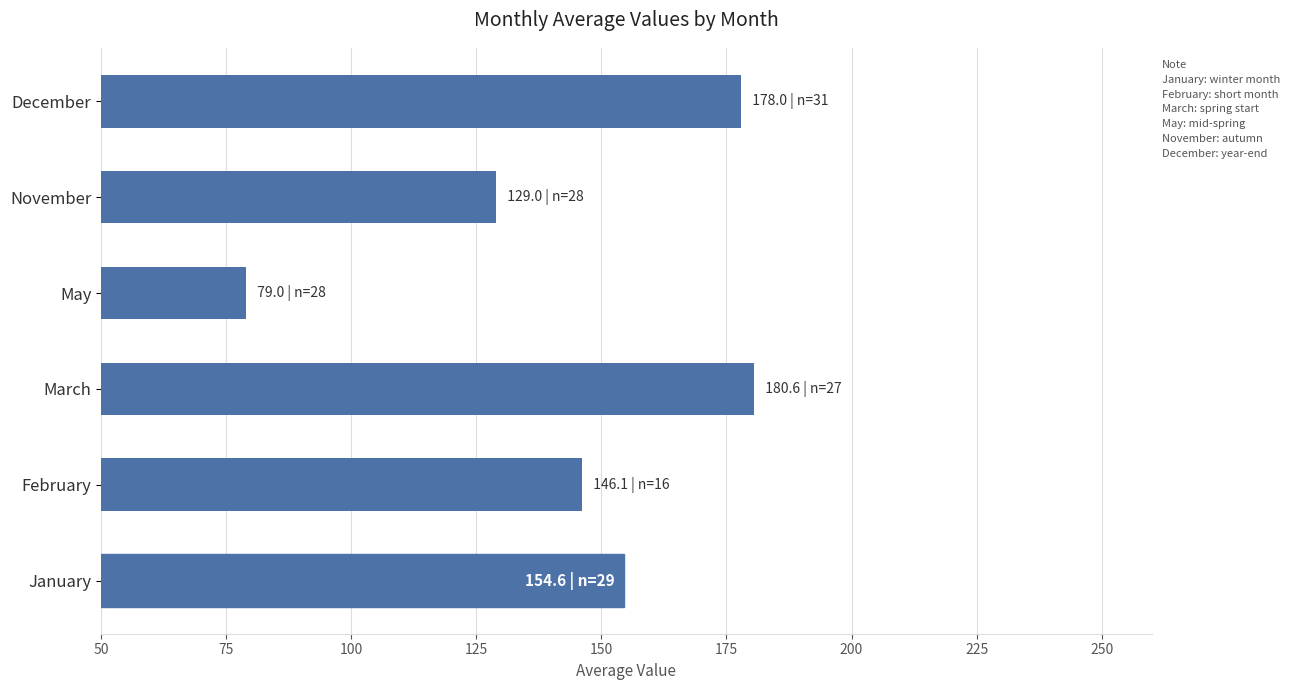

The value at November is 42.9. True or false?

False